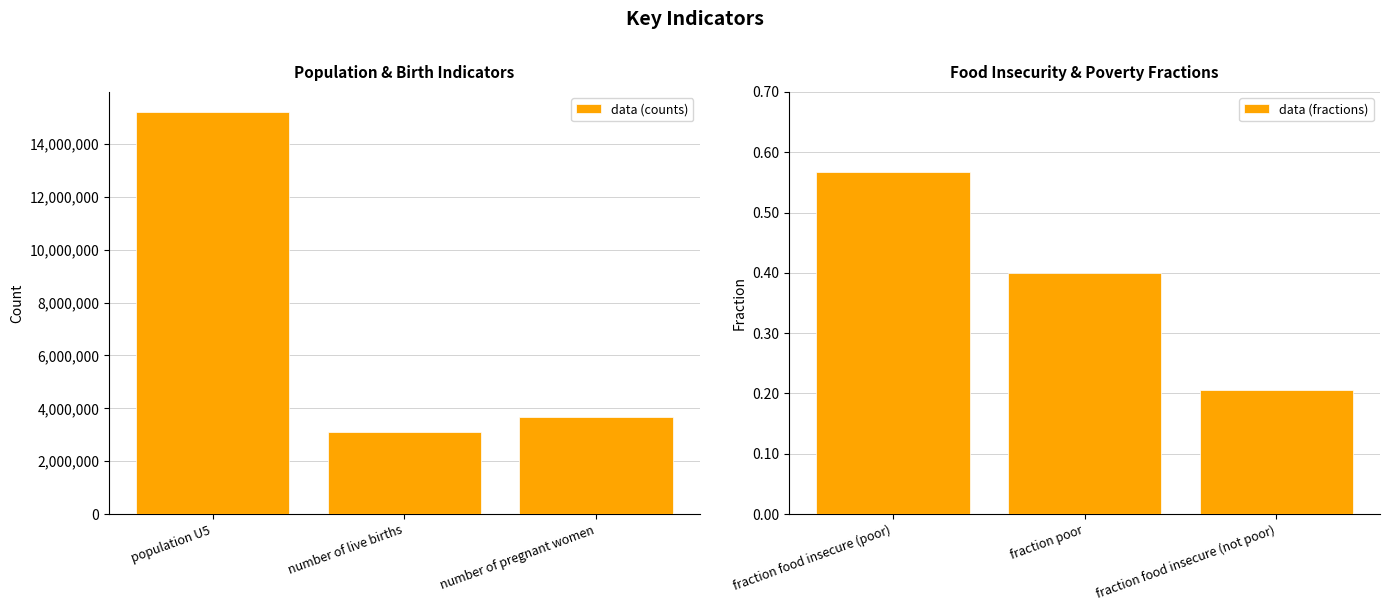

Is it true that data (counts) equals 3689944 at number of pregnant women?

True